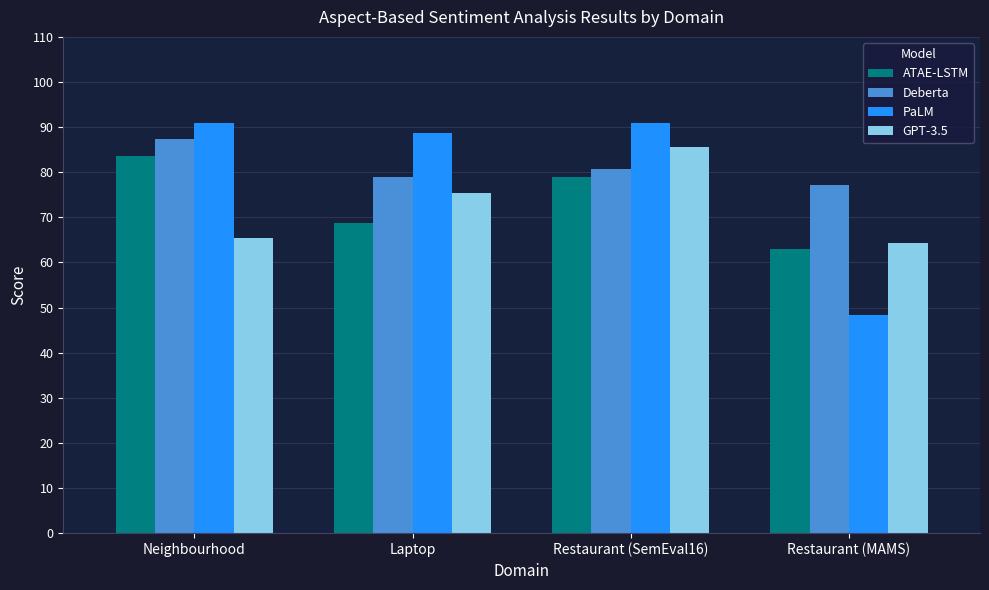

How many values in the ATAE-LSTM series exceed 79?

2